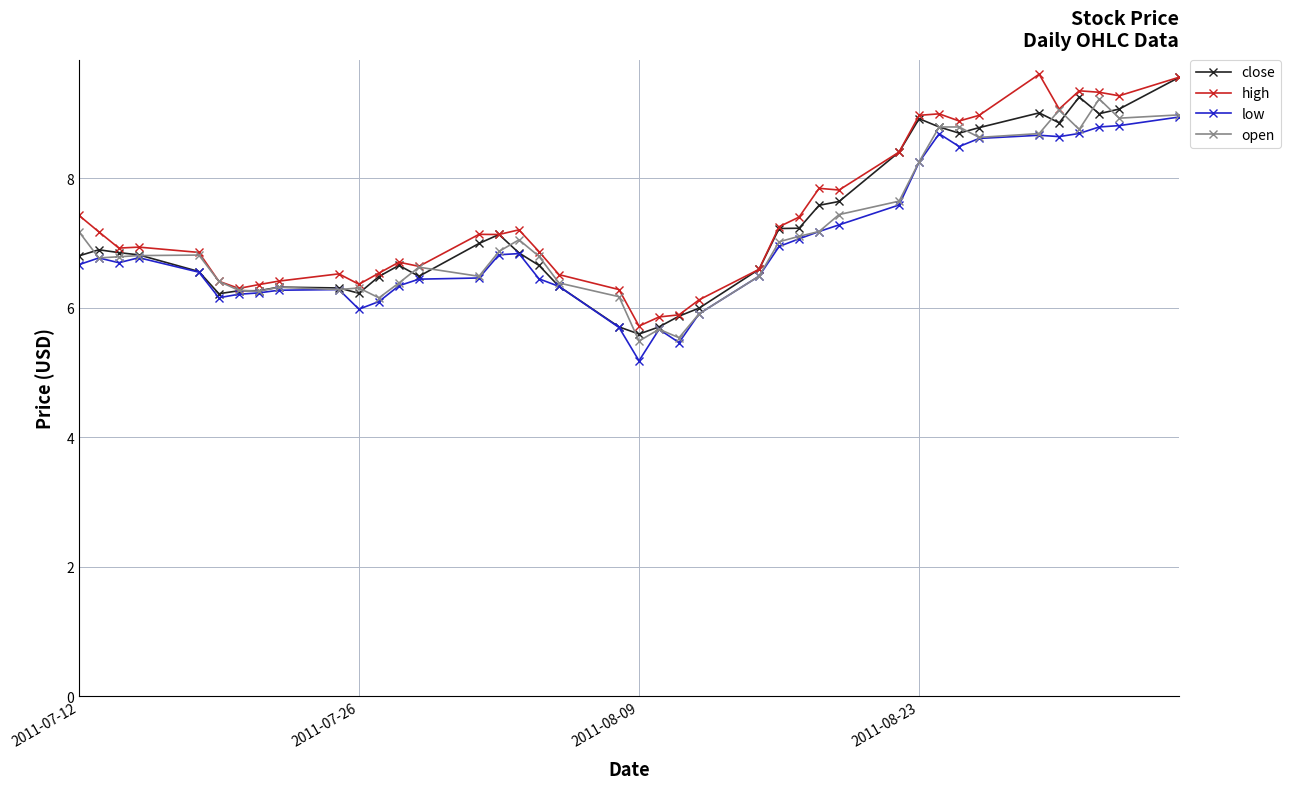

How many lines are shown in the chart?

4